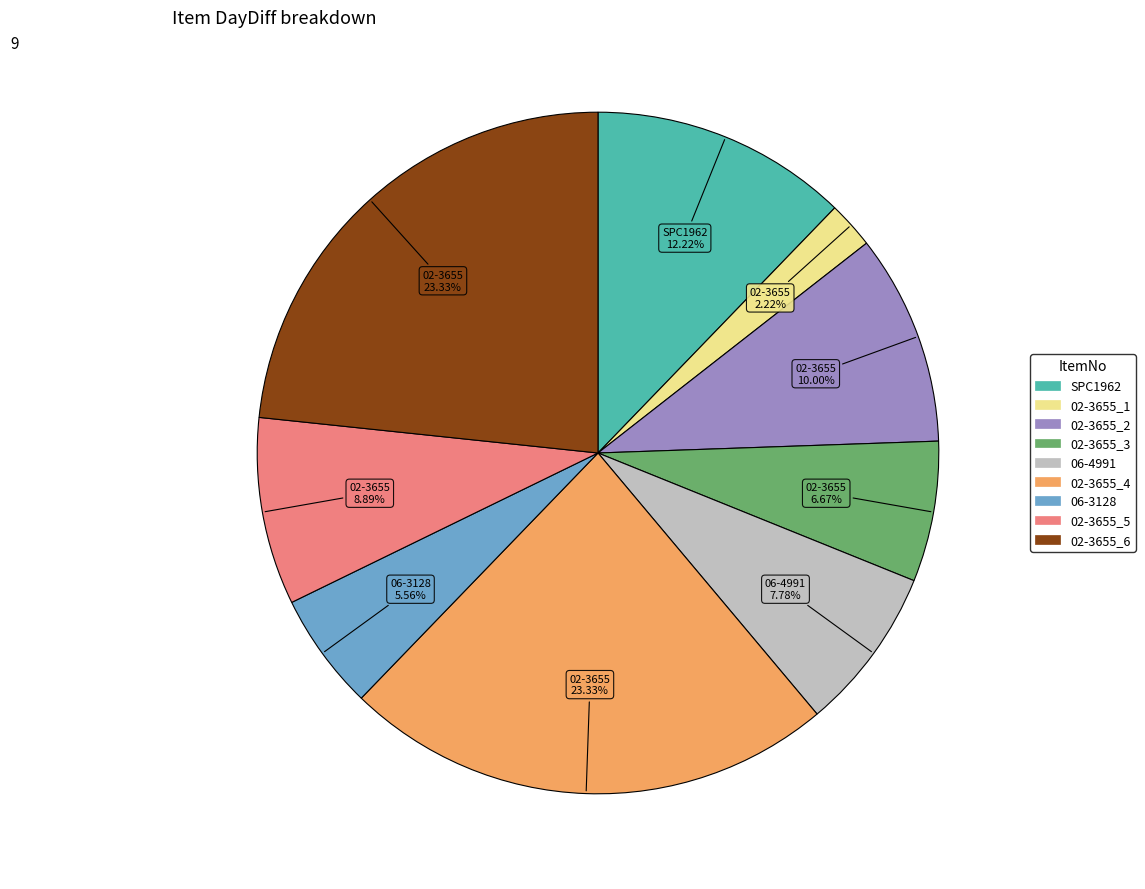

What is the smallest slice in the pie chart?

02-3655_1